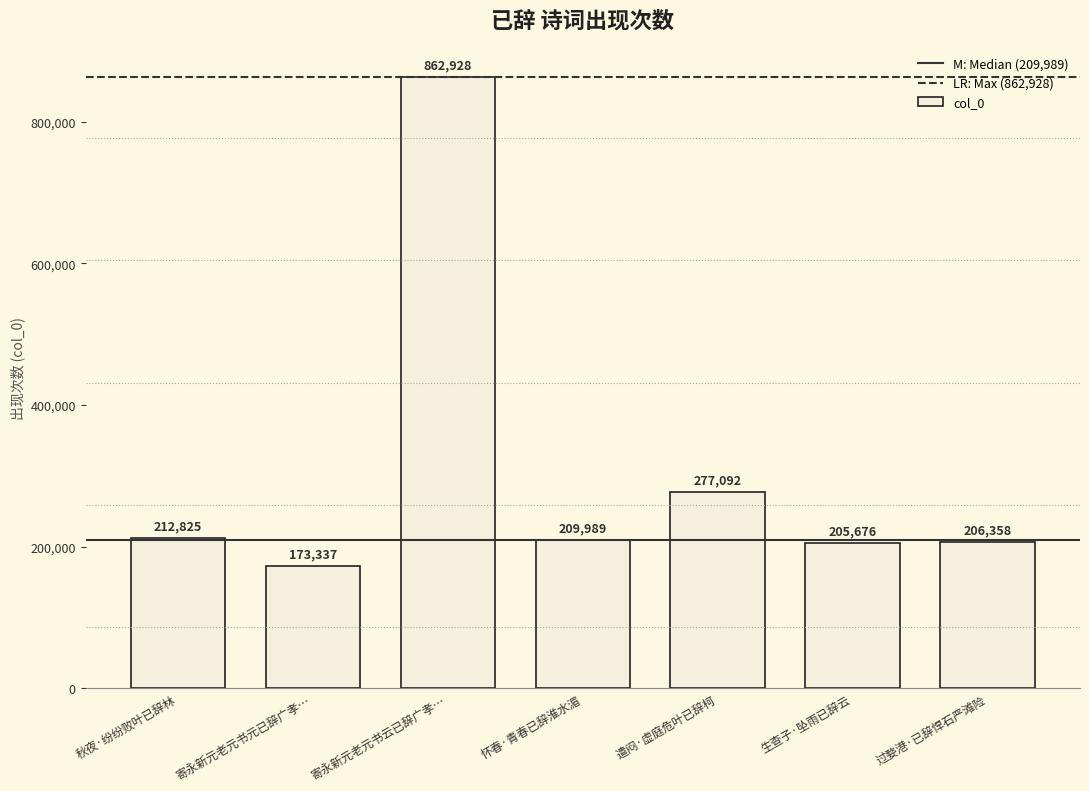

Reading left to right, extract all data points from this chart.

212825	173337	862928	209989	277092	205676	206358